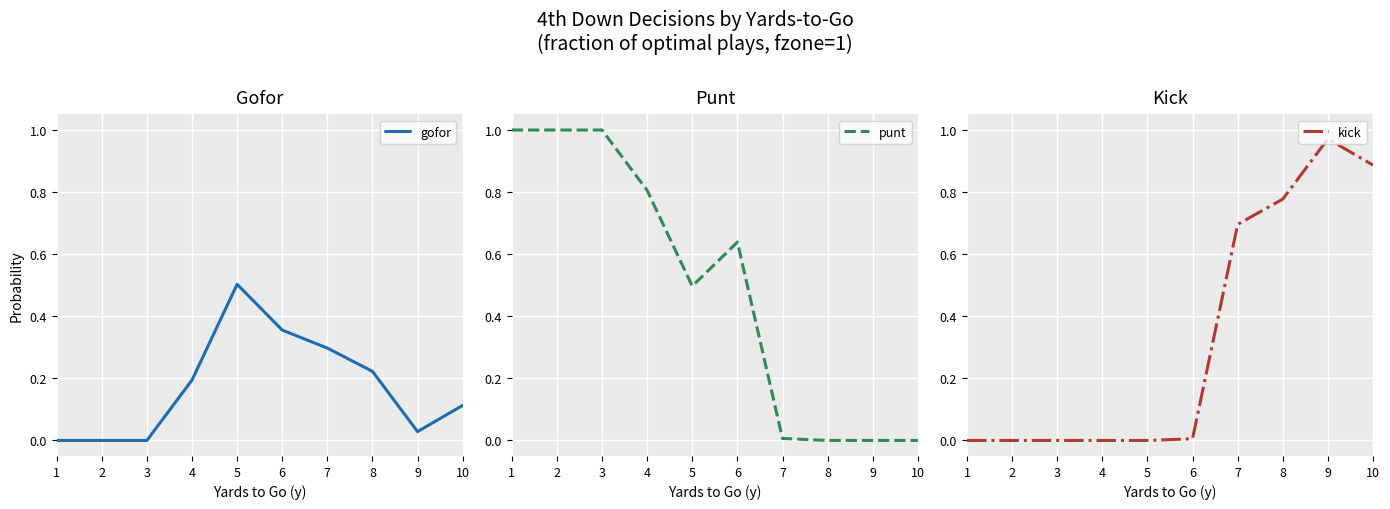

What is the total value across all series at 6?

1.0